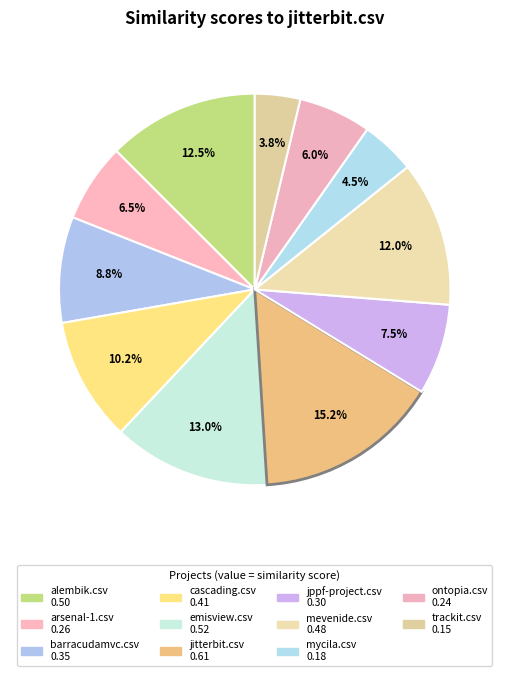

Which slice is the largest?

jitterbit.csv